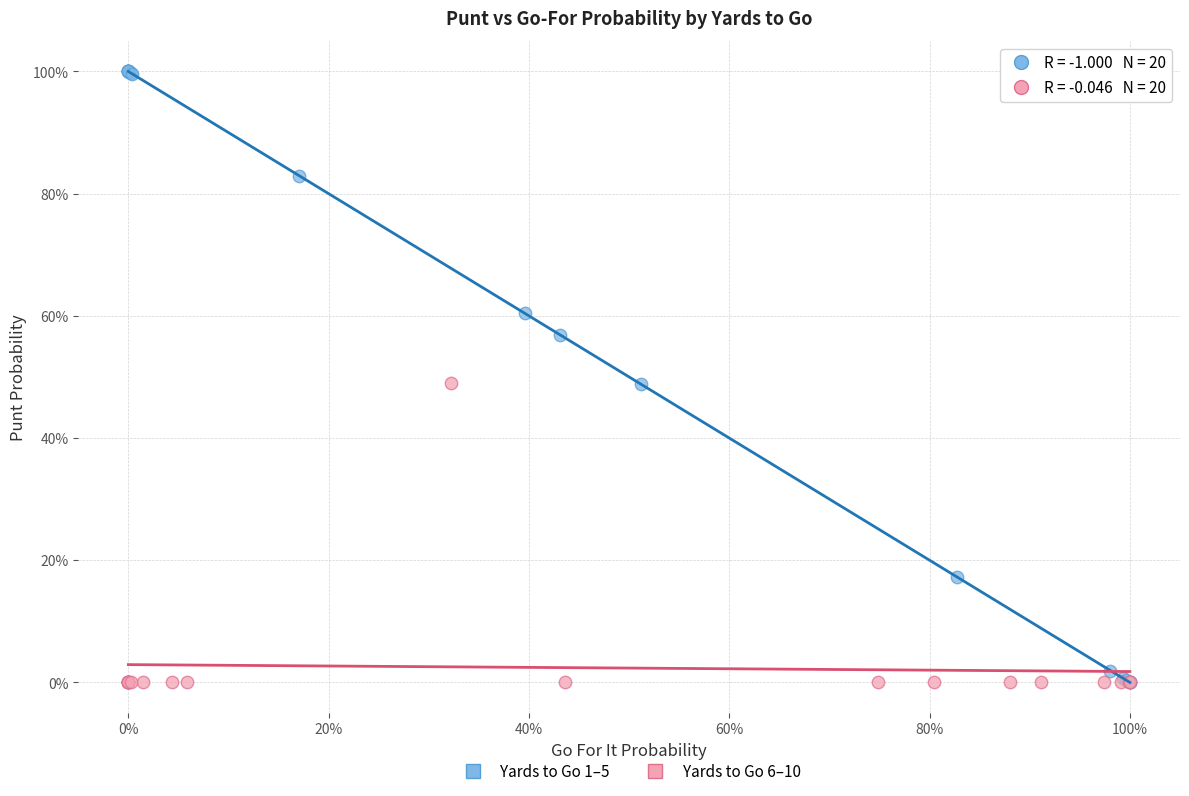

Which series has the largest Y range (max minus min)?

Yards to Go 1–5